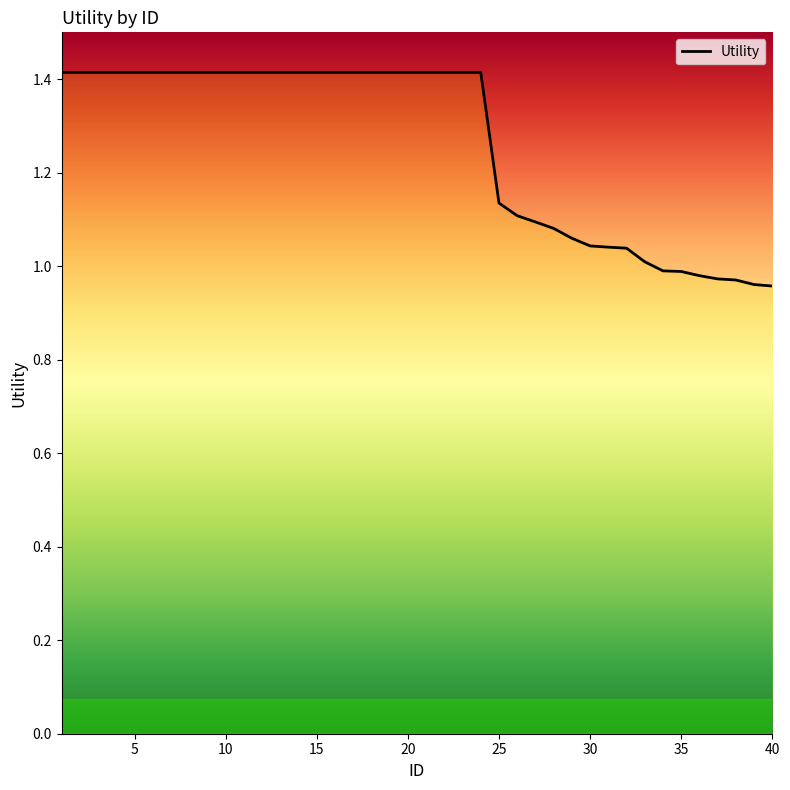

The value at 5 is 1.4. True or false?

True